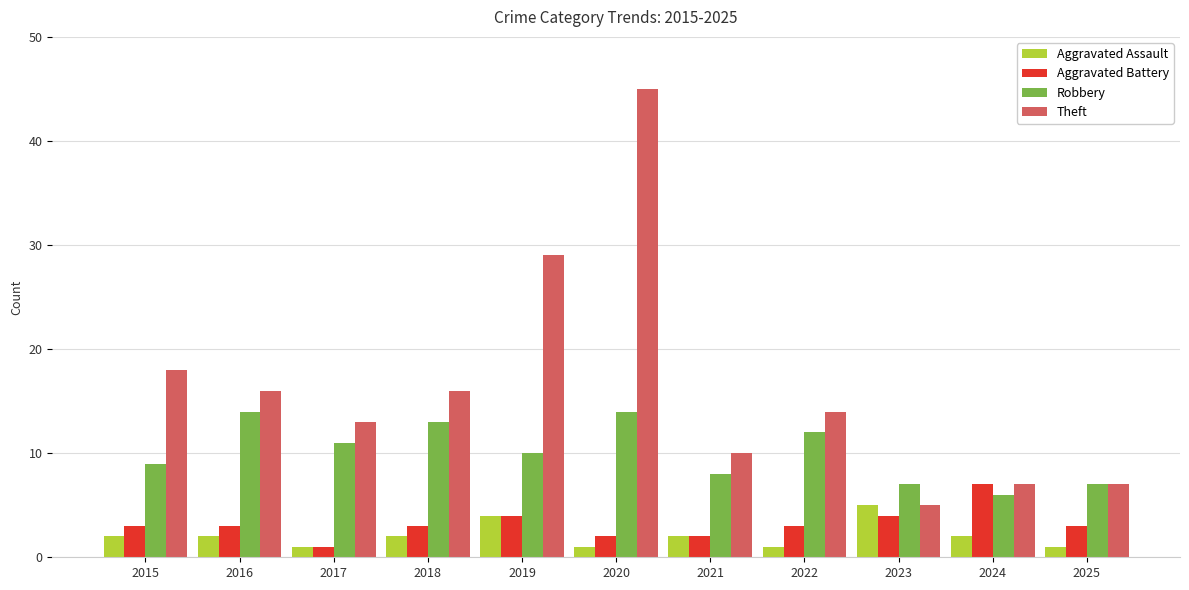

What is the smallest value displayed?

1